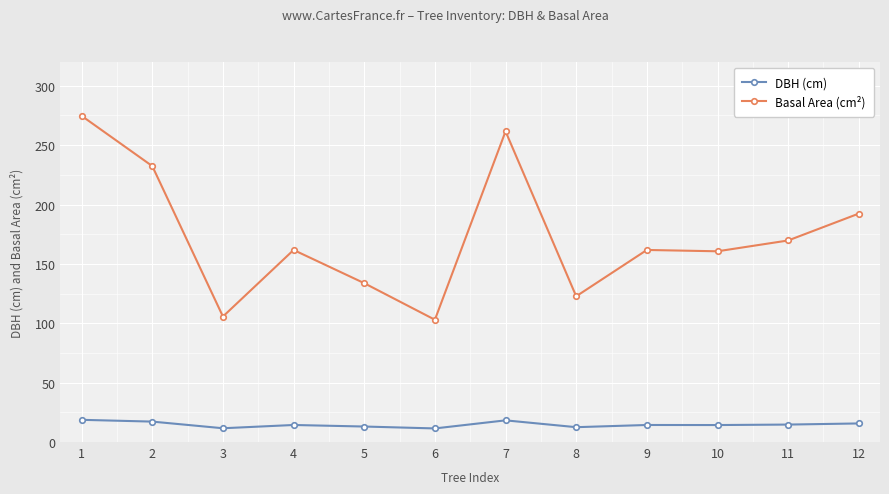

What is the spread (max minus min) of values at 5?

120.7